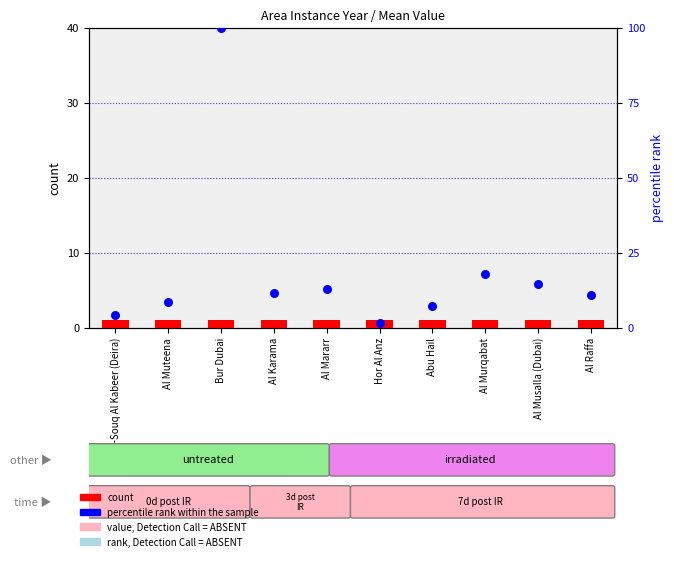

What is the total value across all series at Abu Hail?

8.2